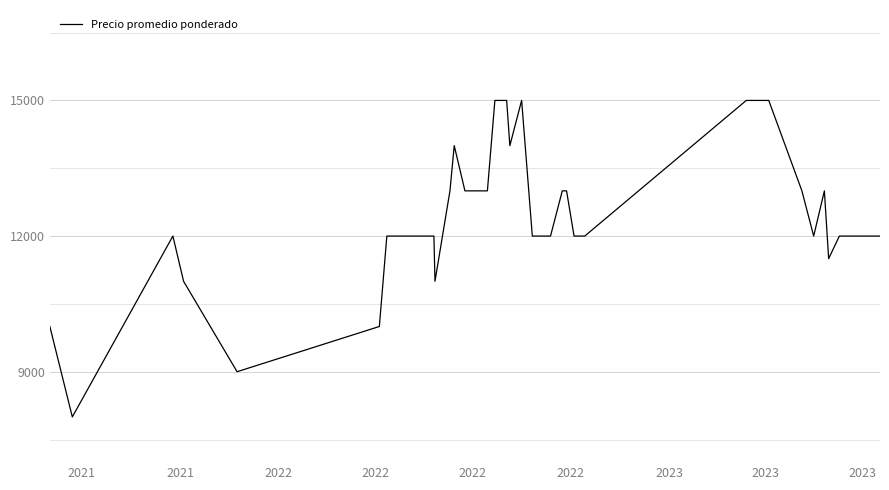

What is the difference between the maximum and minimum values?

7000